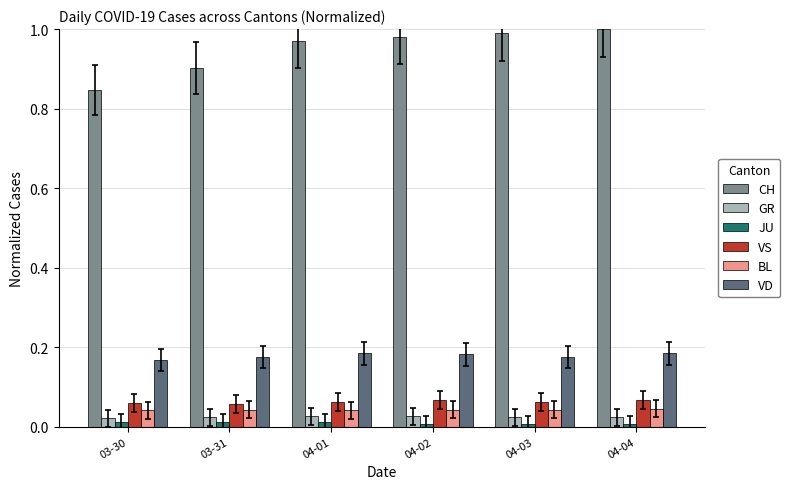

How many bars are there in each group?

6